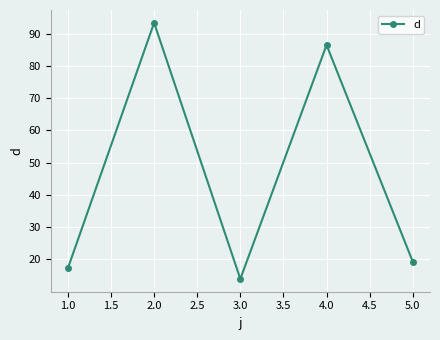

The chart shows a value of 47.1 at 4.0. True or false?

False